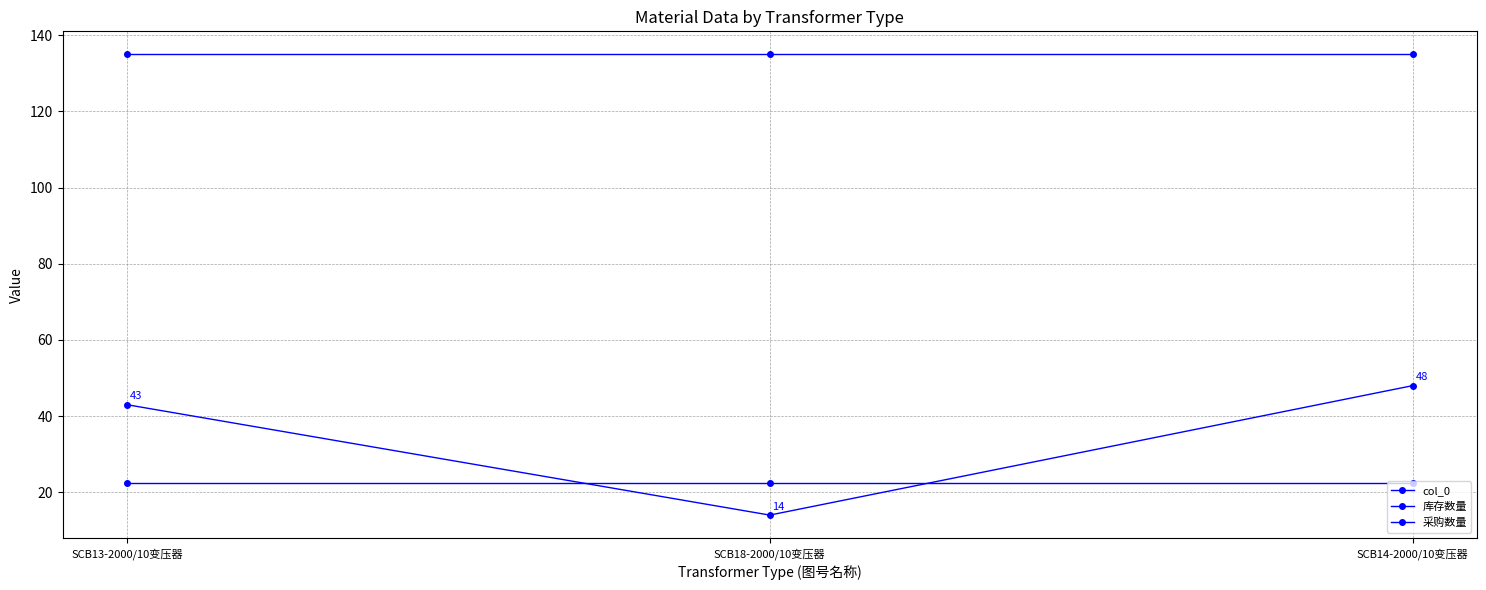

What is the spread (max minus min) of values at SCB18-2000/10变压器?

121.0